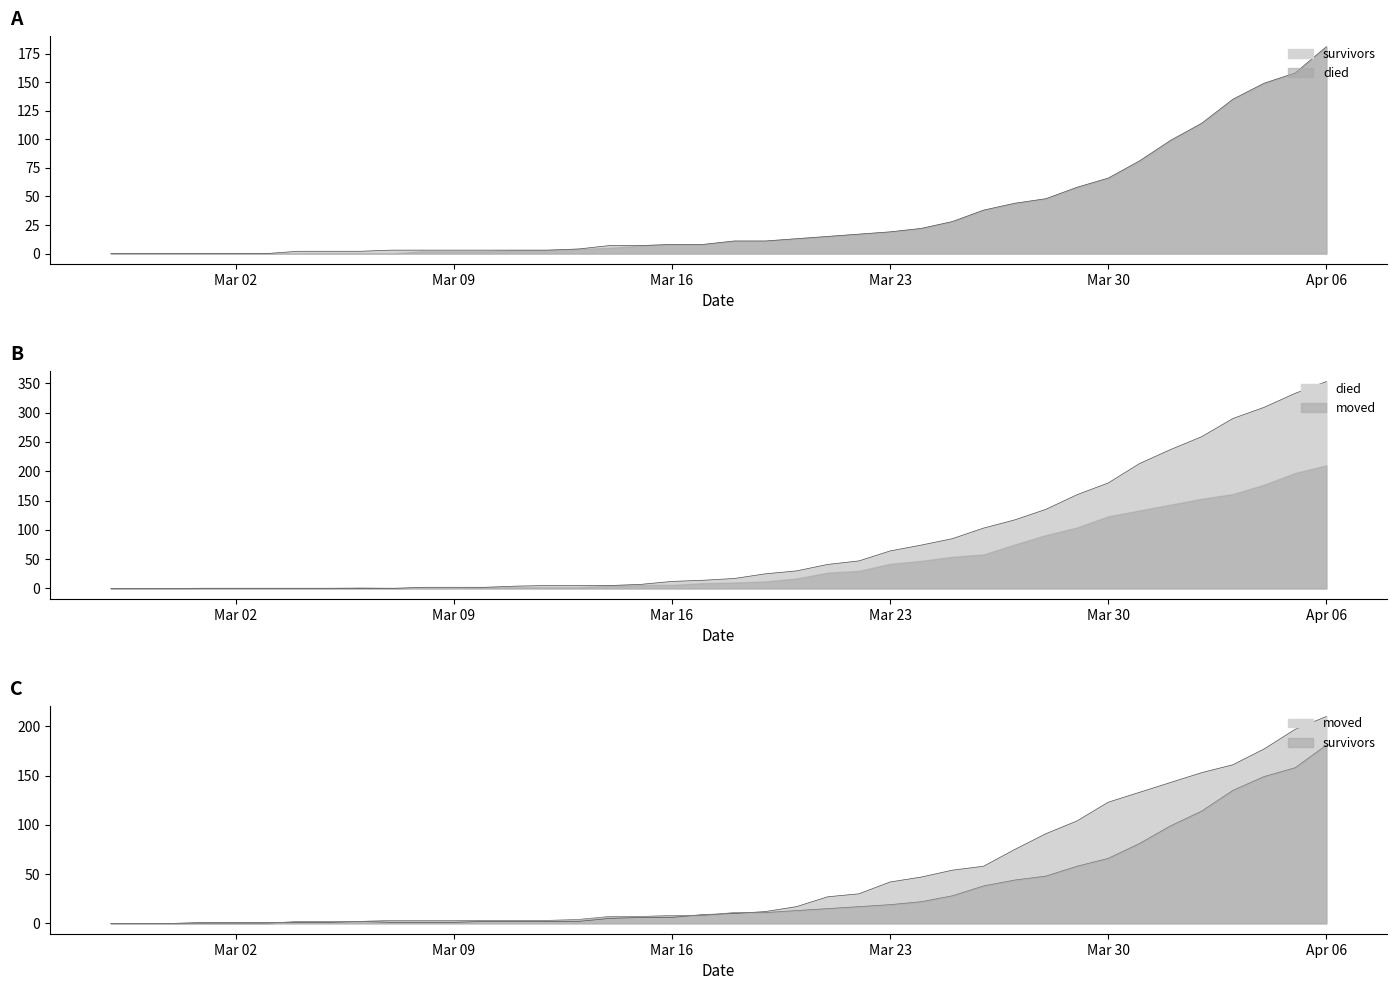

What is the sum of the survivors values at 2020-04-04 and 2020-03-18?

160